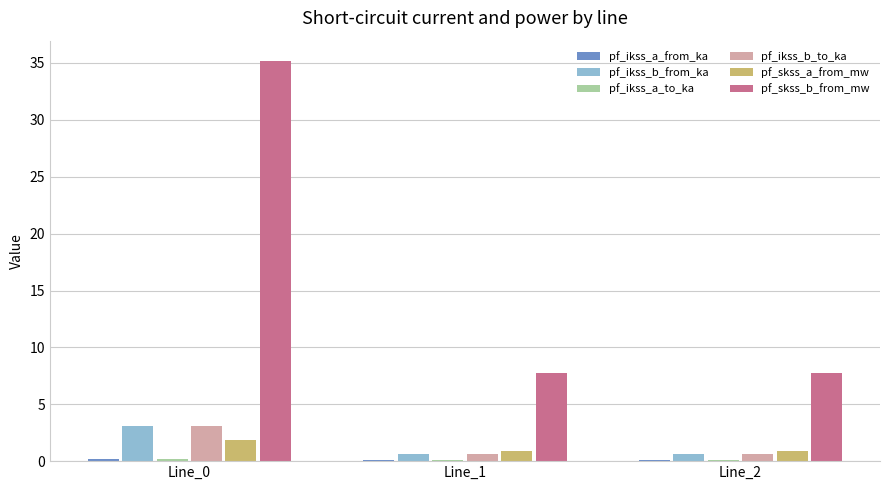

The pf_skss_a_from_mw series shows 0.9 at Line_1. True or false?

True